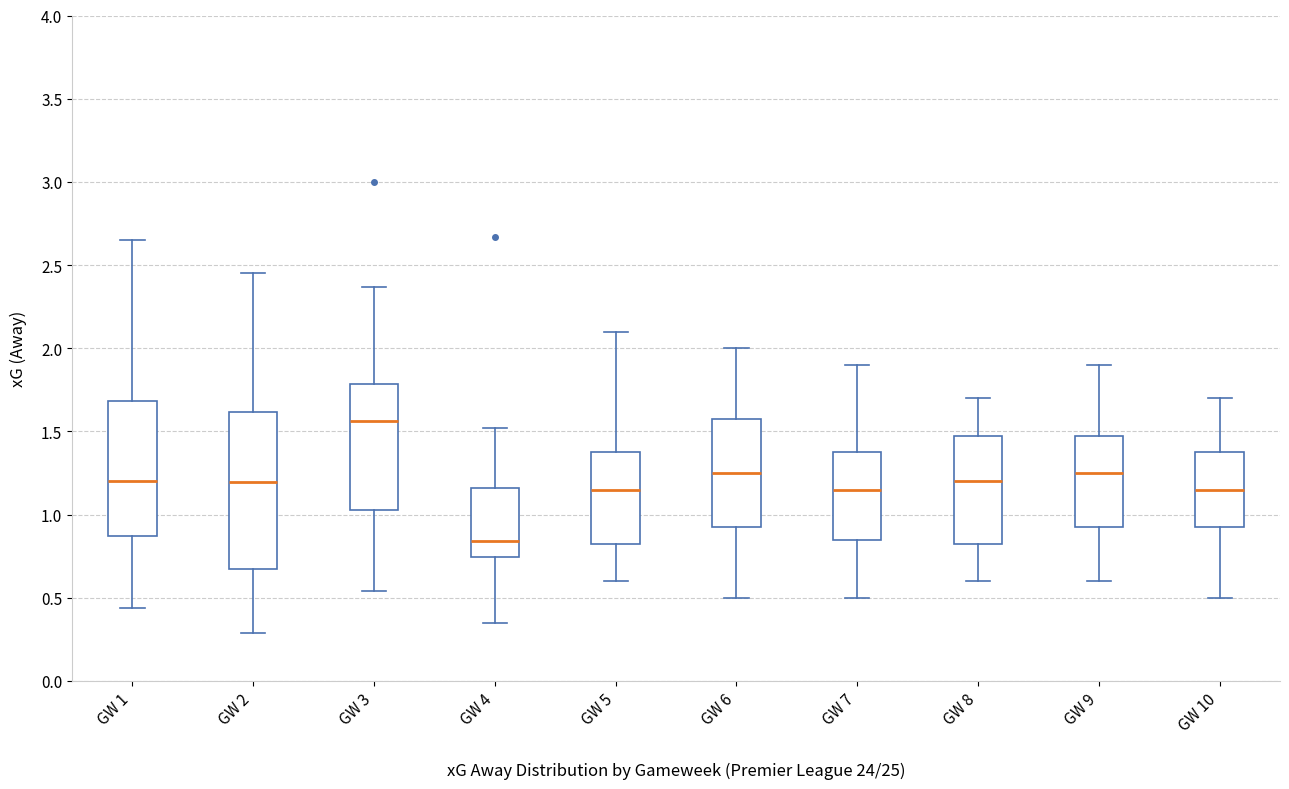

Reading left to right, transcribe this box plot: for each box, give where its median line is, the range the box spans, and where its two whiskers end, as read against the y-axis. The values are not printed on the chart, so give them approximately, as read against the axis.

GW 1: median 1.20, box 0.85 to 1.70, whiskers 0.45 to 2.65
GW 2: median 1.20, box 0.70 to 1.60, whiskers 0.30 to 2.45
GW 3: median 1.55, box 1.05 to 1.80, whiskers 0.55 to 2.35
GW 4: median 0.85, box 0.75 to 1.15, whiskers 0.35 to 1.50
GW 5: median 1.15, box 0.85 to 1.40, whiskers 0.60 to 2.10
GW 6: median 1.25, box 0.95 to 1.60, whiskers 0.50 to 2.00
GW 7: median 1.15, box 0.85 to 1.40, whiskers 0.50 to 1.90
GW 8: median 1.20, box 0.85 to 1.50, whiskers 0.60 to 1.70
GW 9: median 1.25, box 0.95 to 1.50, whiskers 0.60 to 1.90
GW 10: median 1.15, box 0.95 to 1.40, whiskers 0.50 to 1.70